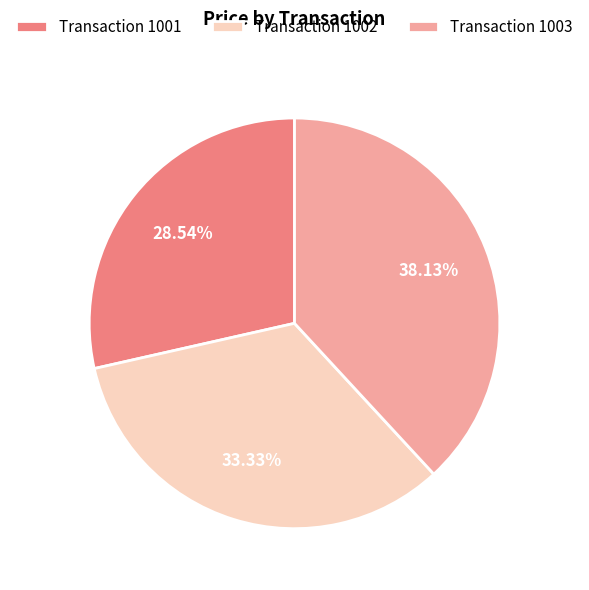

Is there a majority slice in this chart?

No